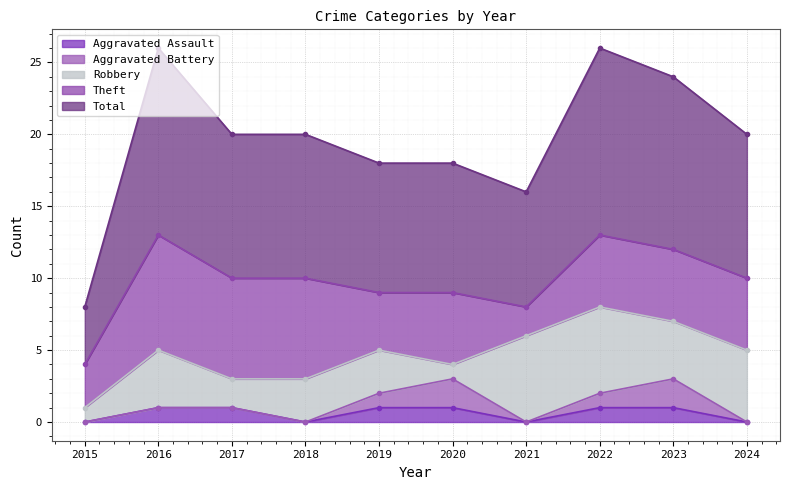

Reading right to left, list all the values displayed in this chart.

Aggravated Assault: 0	1	1	0	1	1	0	1	1	0
Aggravated Battery: 0	2	1	0	2	1	0	0	0	0
Robbery: 5	4	6	6	1	3	3	2	4	1
Theft: 5	5	5	2	5	4	7	7	8	3
Total: 10	12	13	8	9	9	10	10	13	4